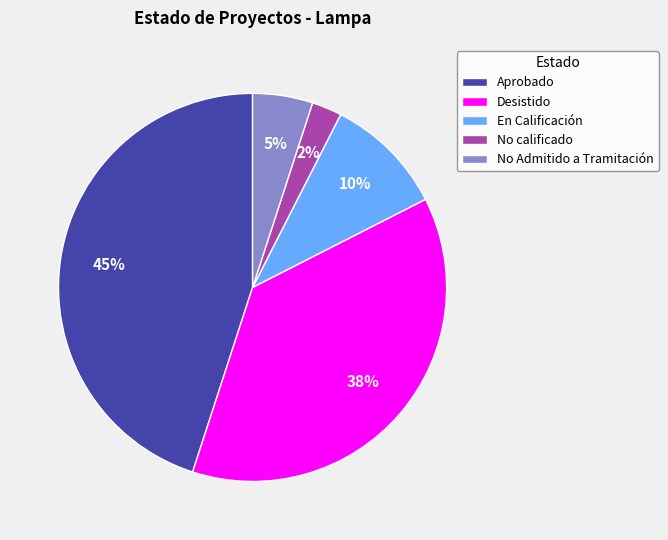

To the nearest percent, what is the combined percentage of No Admitido a Tramitación and No calificado?

7%